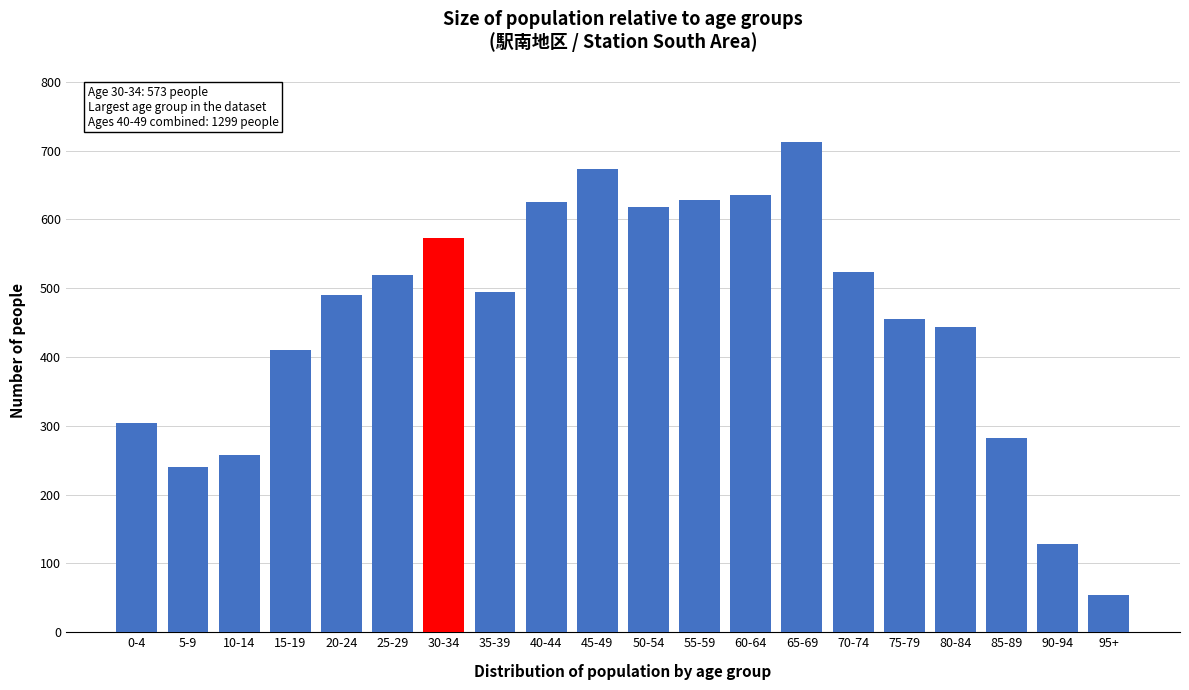

What is the maximum value shown in the chart?

712